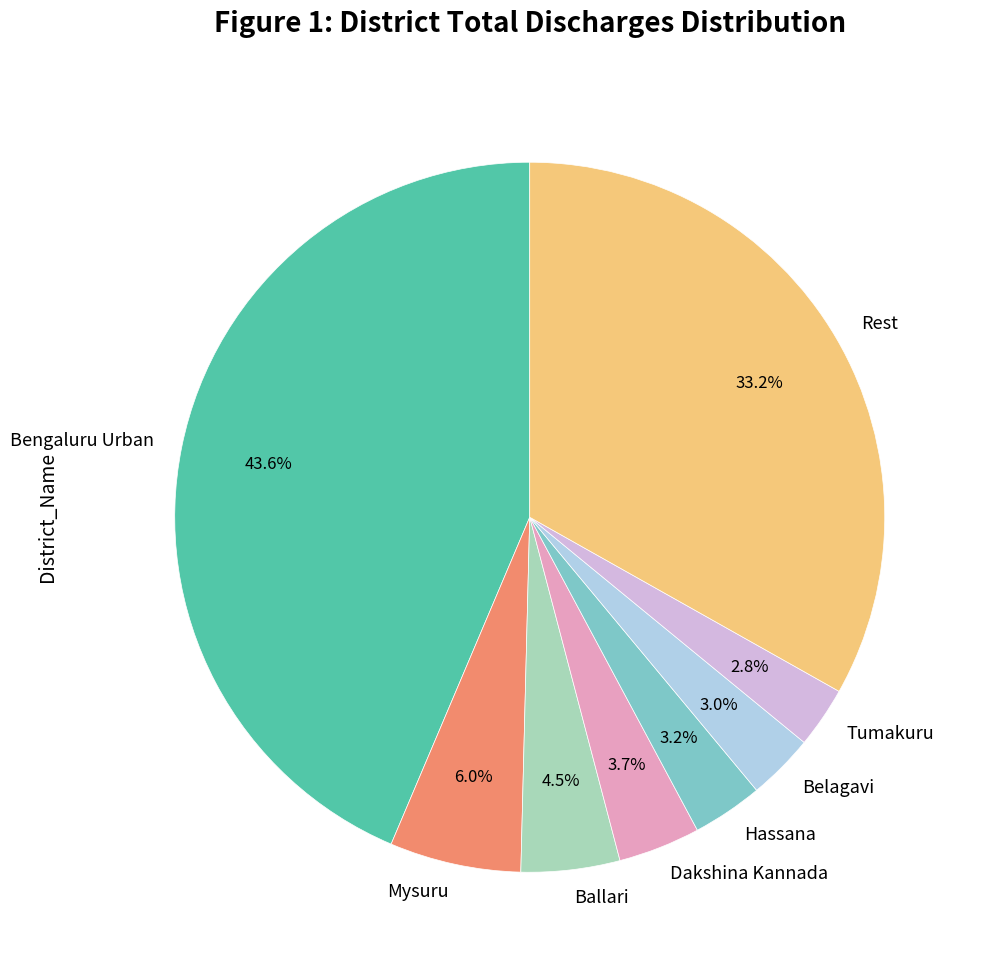

Does Hassana account for over 50% of the chart?

No